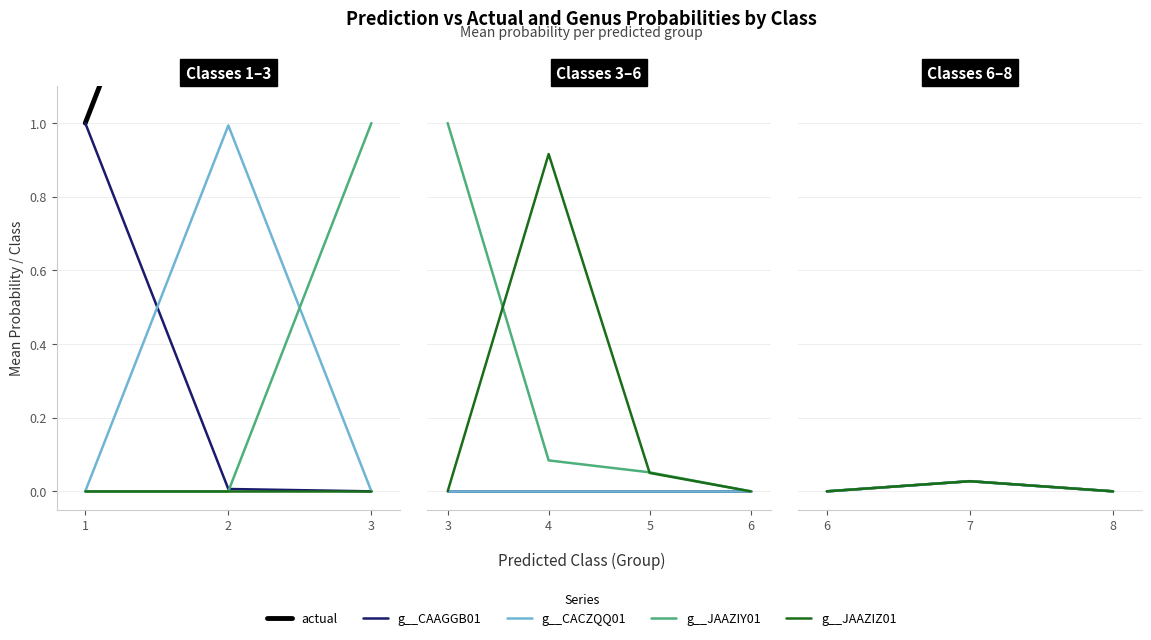

How many categories are shown in the chart?

3